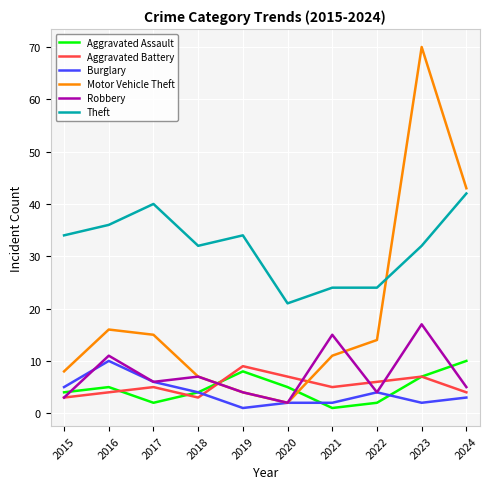

True or false: Motor Vehicle Theft has a value of 14 at 2022.

True